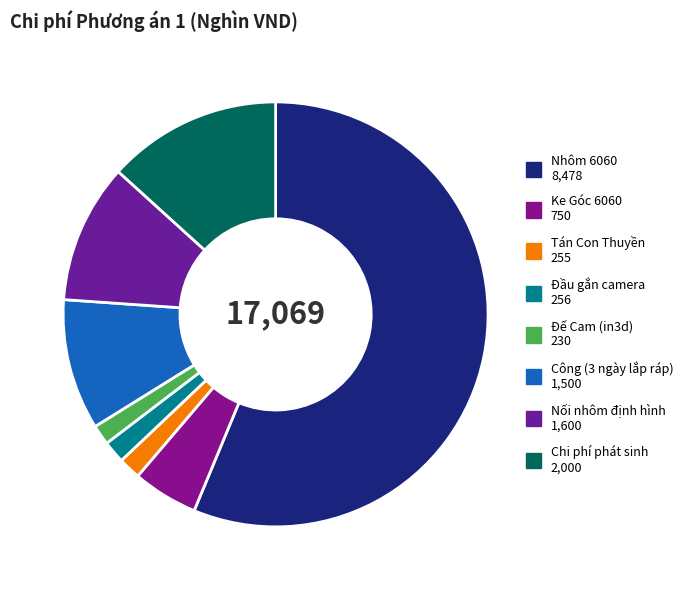

How many segments does this pie chart have?

8